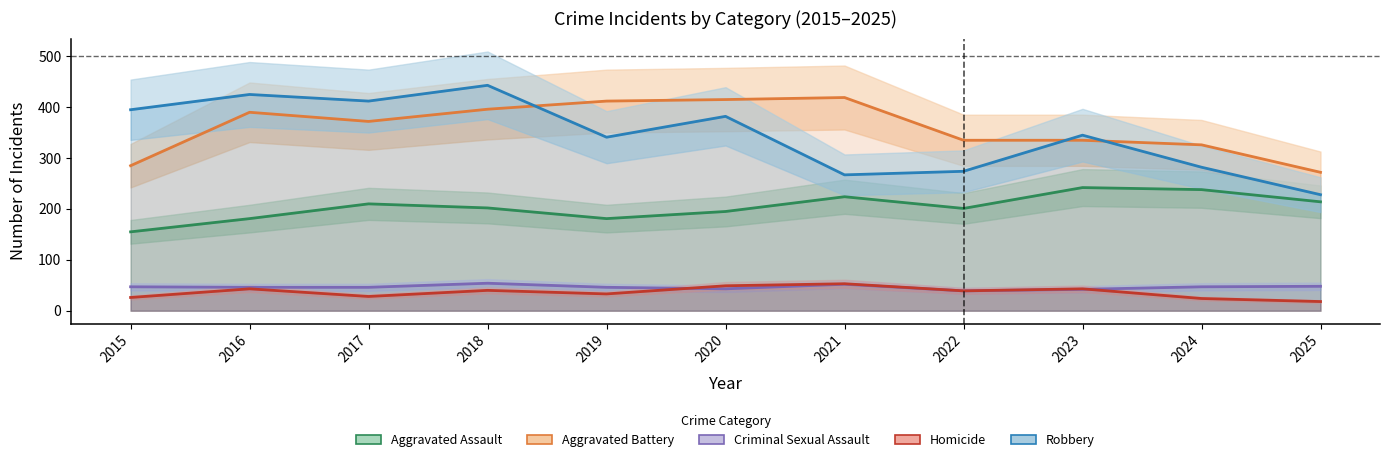

Which series has the largest range (max minus min)?

Robbery